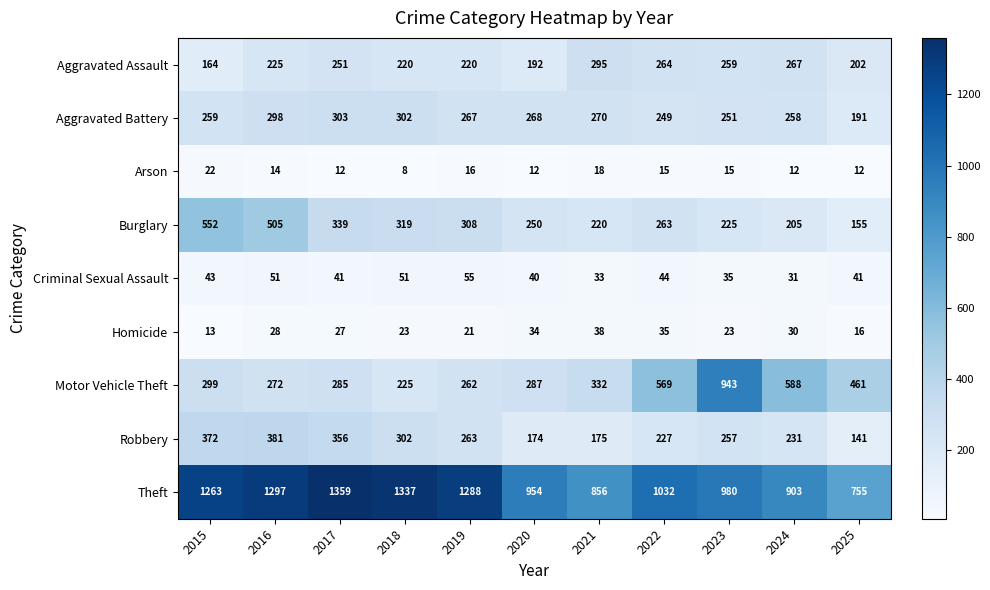

Which series has the largest total across all categories?

Theft